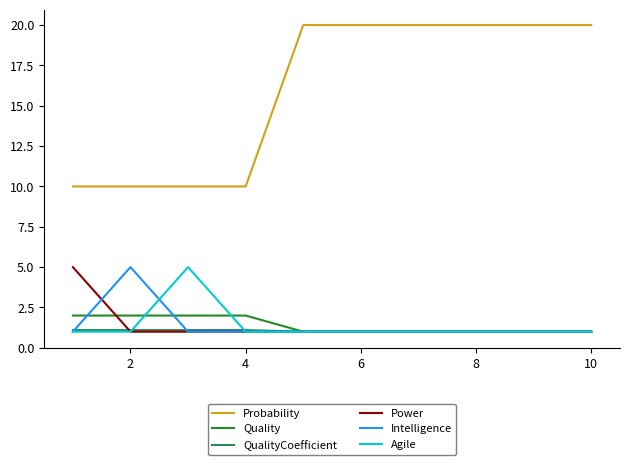

True or false: Agile and Probability cross at least once.

False